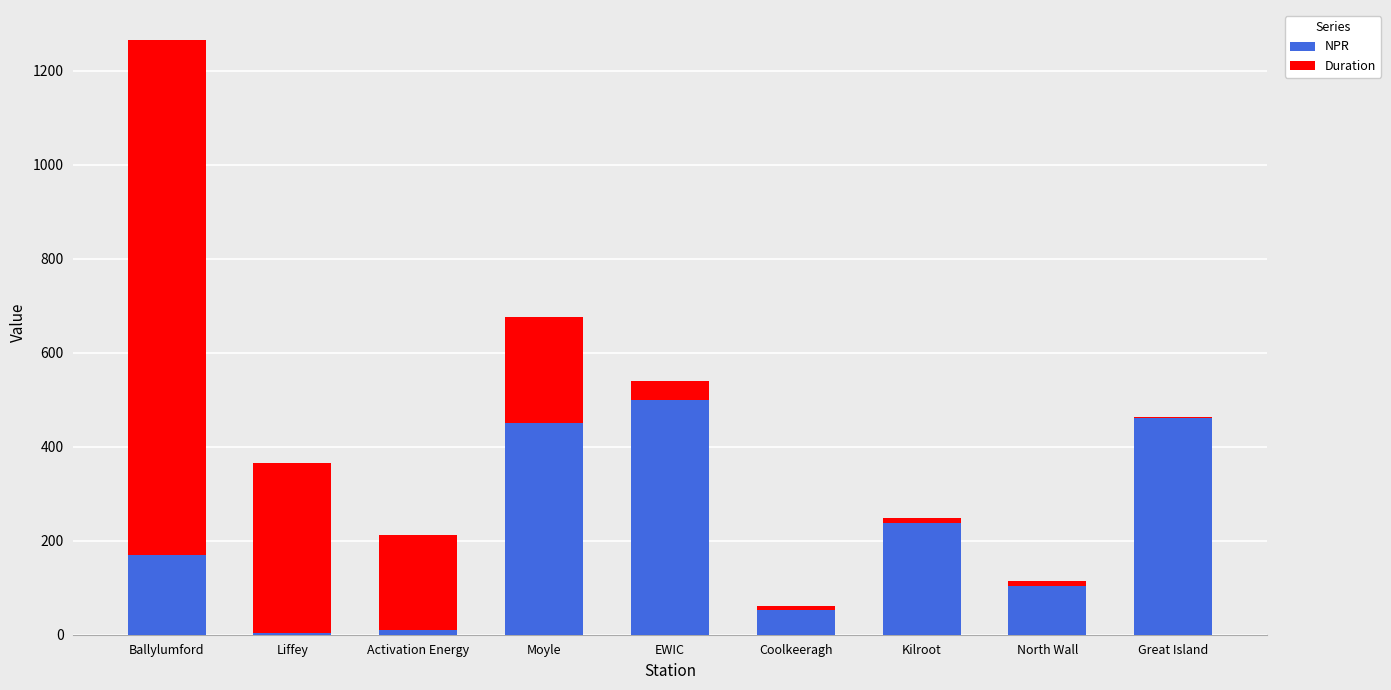

Which category has the highest value in the NPR series?

EWIC